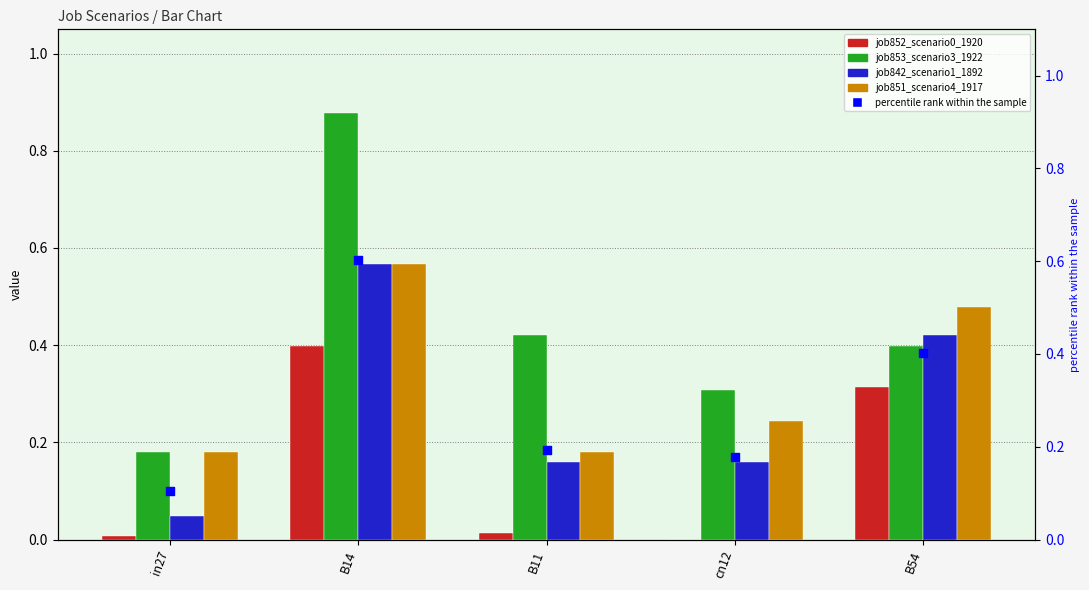

At how many categories does at least one series exceed 0?

5